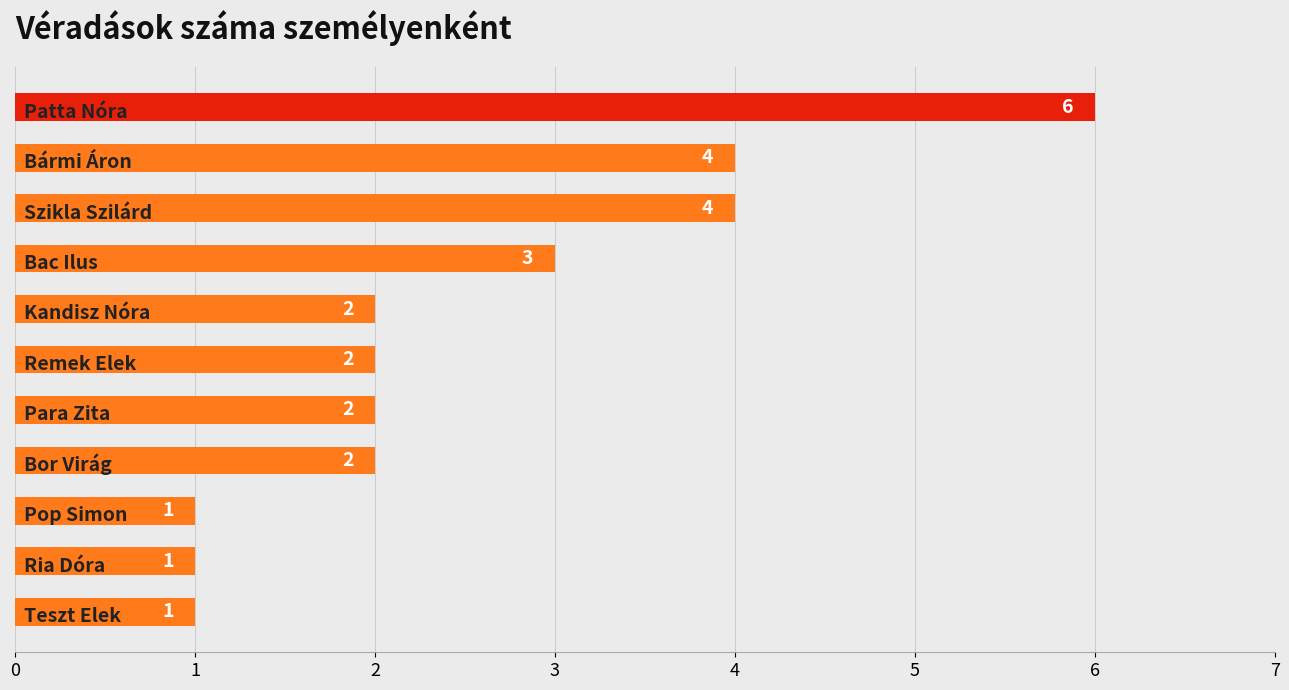

What is the greatest value displayed?

6